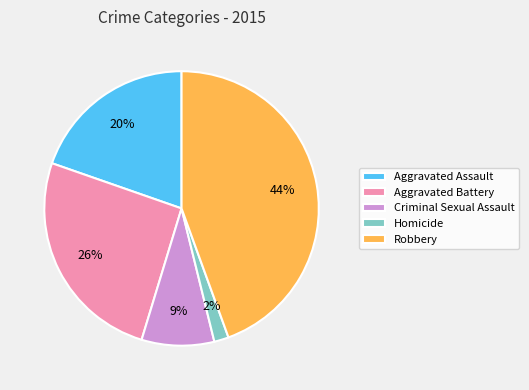

Count the number of slices in the pie.

5